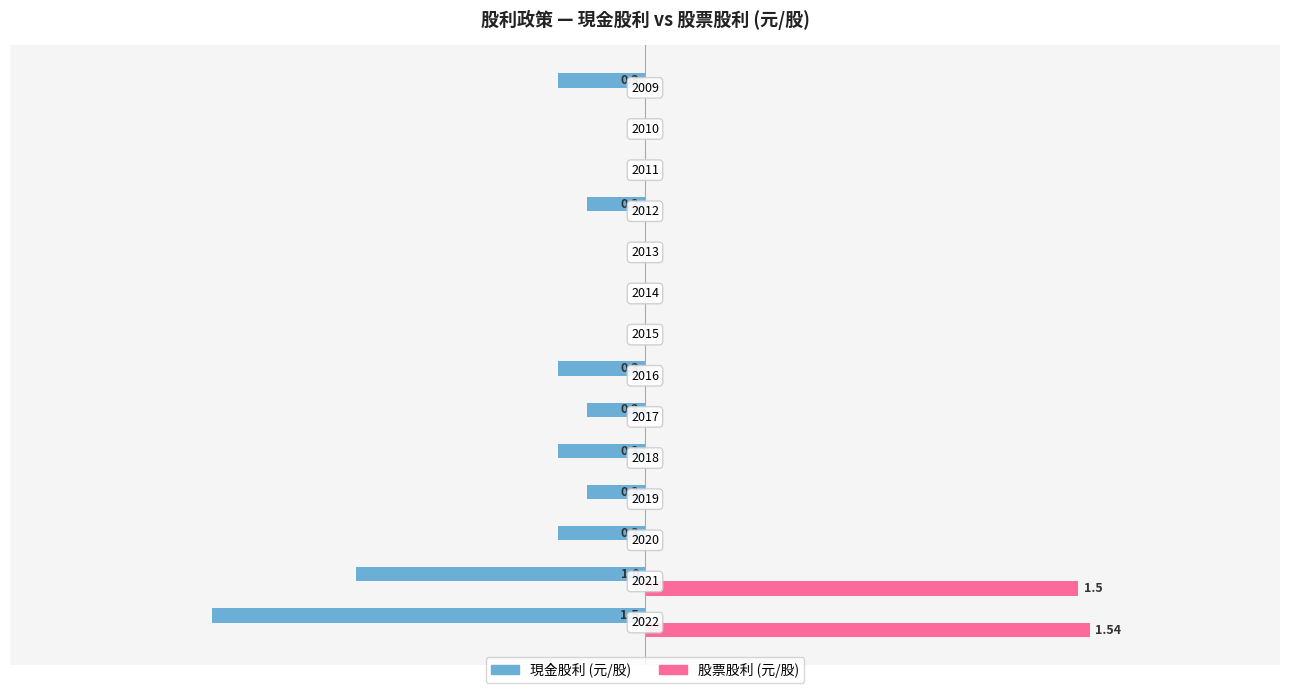

What are all the series names shown in the legend?

現金股利 (元/股), 股票股利 (元/股)